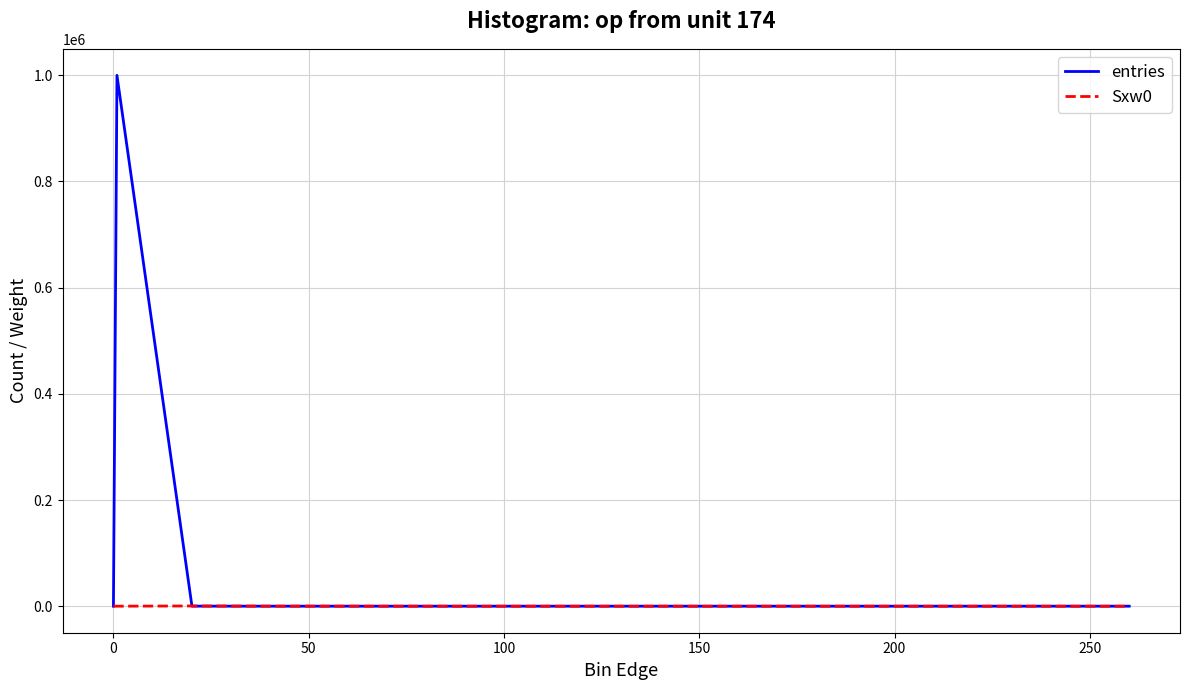

List the series in order of their overall mean, lowest first.

Sxw0, entries